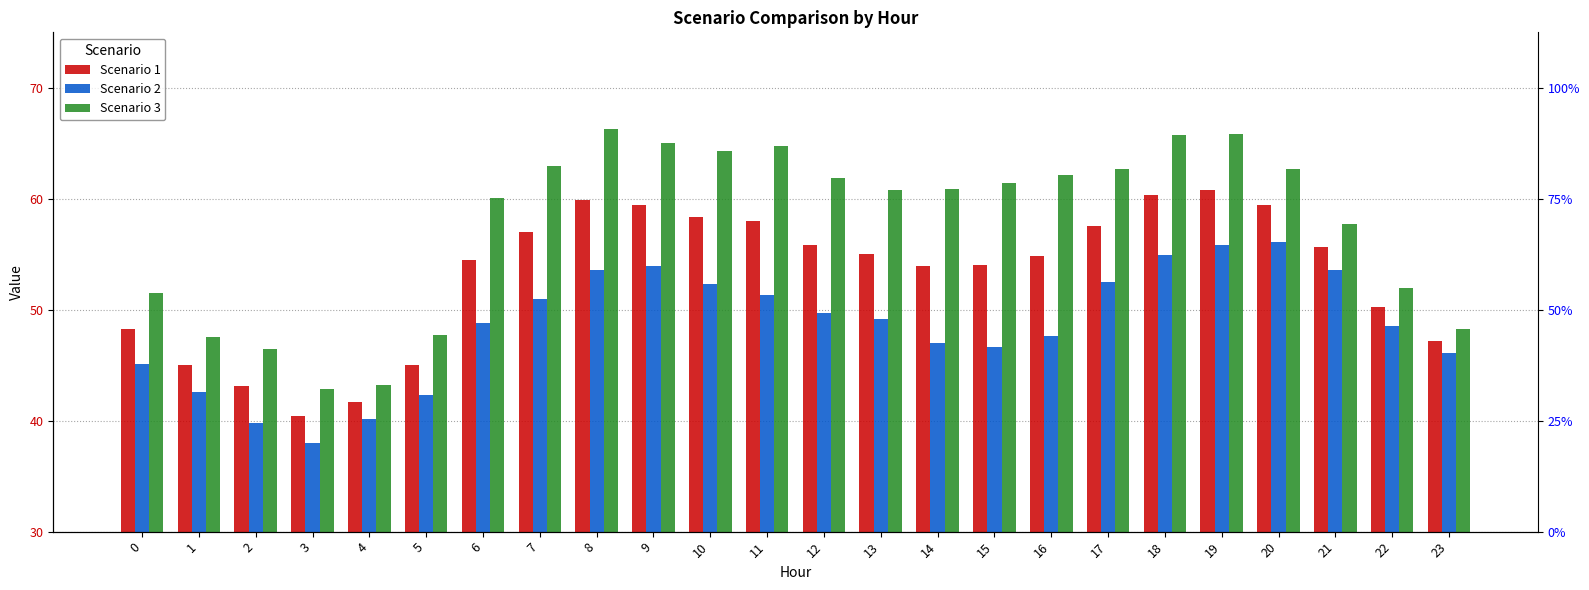

Reading right to left, extract all data points from this chart.

Scenario 1: 23=47.2	22=50.2	21=55.7	20=59.4	19=60.8	18=60.3	17=57.6	16=54.9	15=54.0	14=53.9	13=55.0	12=55.8	11=58.0	10=58.3	9=59.5	8=59.9	7=57.0	6=54.5	5=45.0	4=41.7	3=40.5	2=43.1	1=45.1	0=48.3
Scenario 2: 23=46.1	22=48.6	21=53.6	20=56.1	19=55.8	18=54.9	17=52.5	16=47.6	15=46.6	14=47.0	13=49.2	12=49.7	11=51.3	10=52.4	9=53.9	8=53.6	7=51.0	6=48.8	5=42.3	4=40.1	3=38.0	2=39.8	1=42.6	0=45.1
Scenario 3: 23=48.2	22=51.9	21=57.7	20=62.7	19=65.8	18=65.7	17=62.7	16=62.1	15=61.4	14=60.9	13=60.8	12=61.9	11=64.8	10=64.3	9=65.0	8=66.3	7=63.0	6=60.1	5=47.7	4=43.2	3=42.9	2=46.5	1=47.5	0=51.5